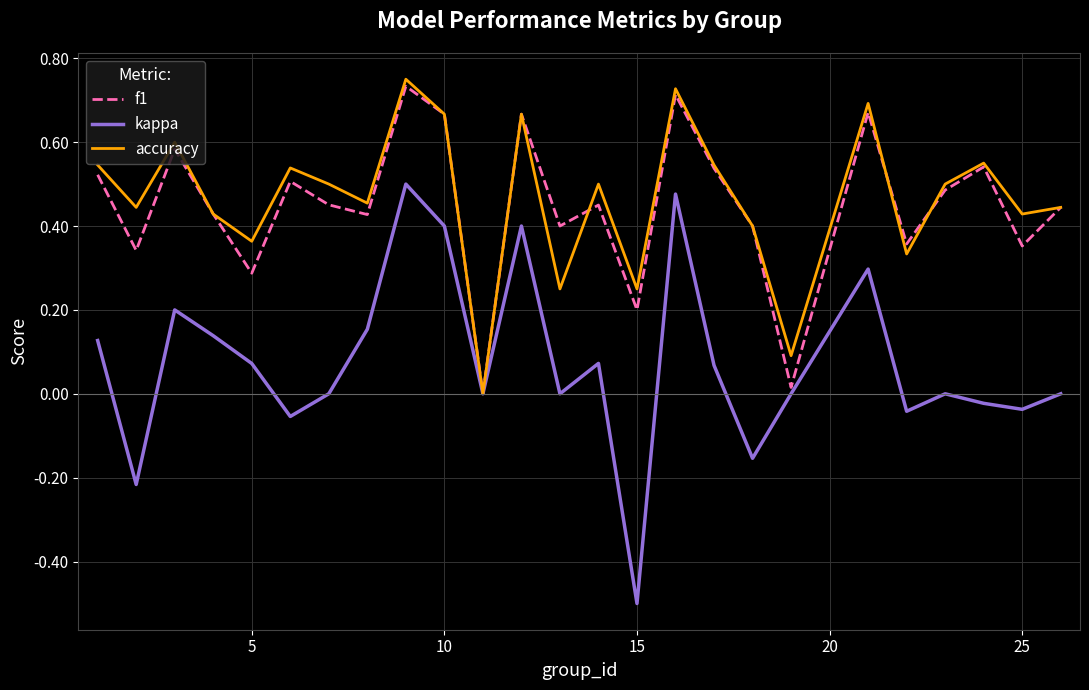

What is the lowest value of the kappa series?

-0.5